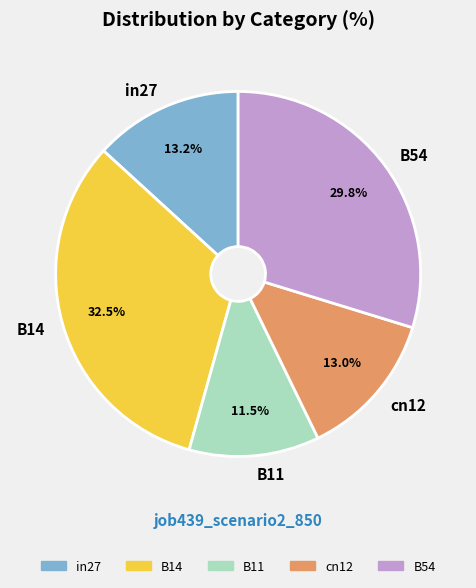

To the nearest percent, what is the difference between the B54 and in27 slice percentages?

17%